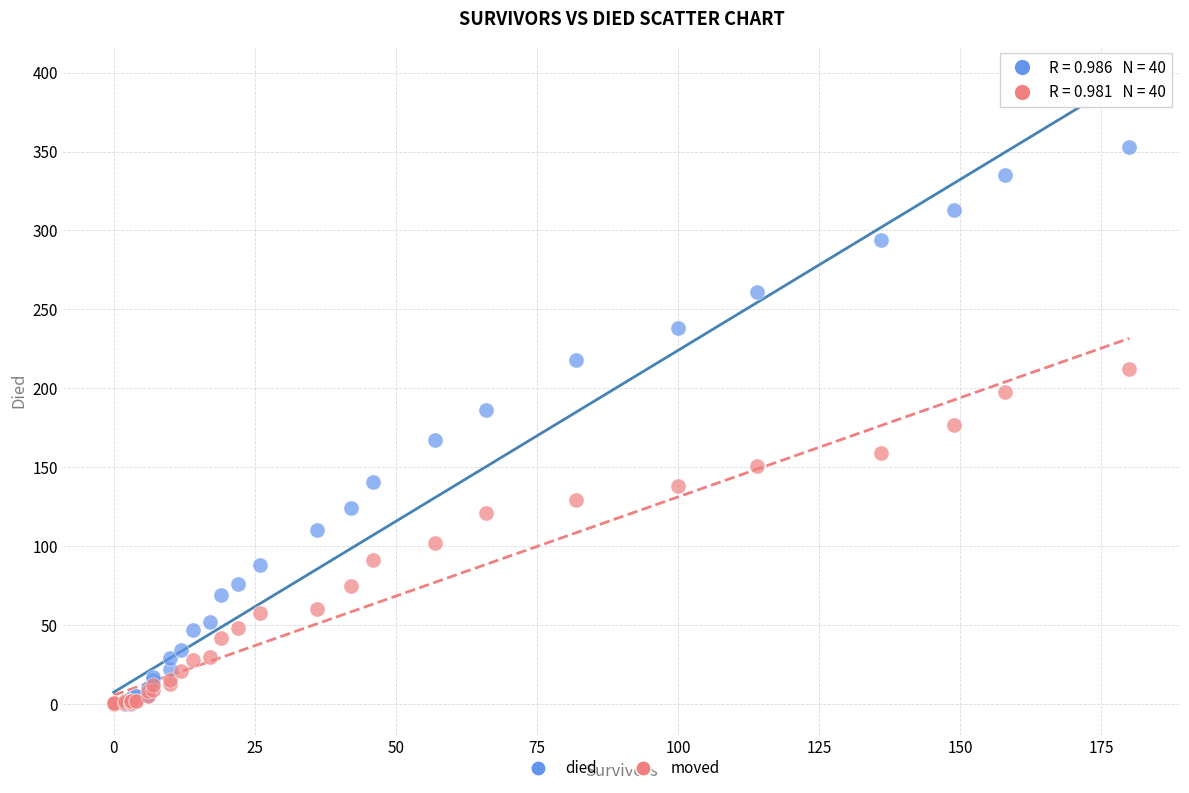

Which series has the widest spread of Y values?

died